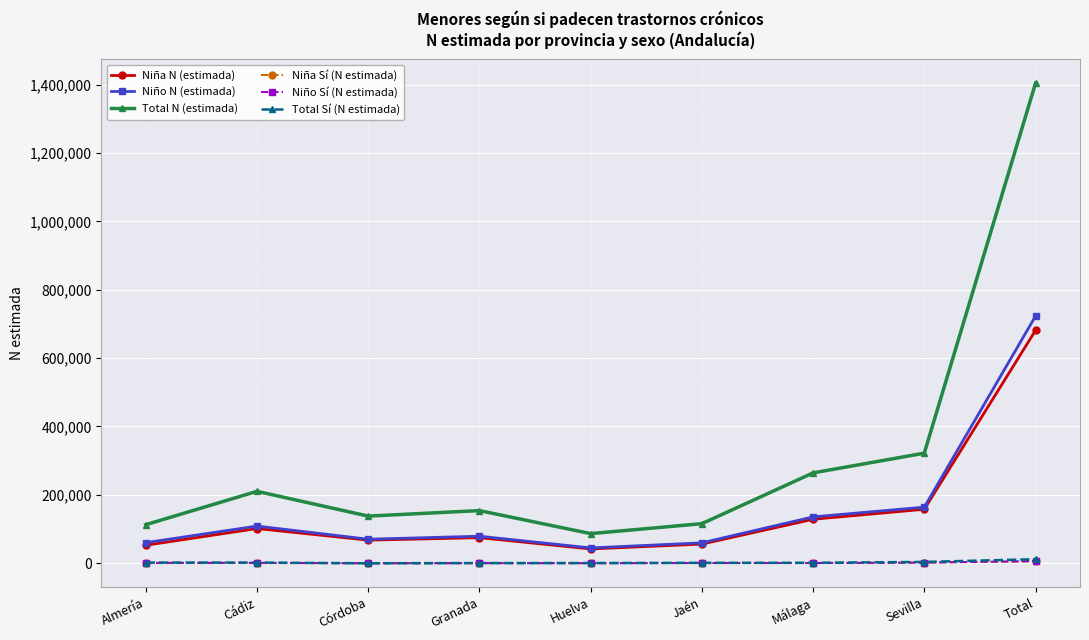

What value does the Total Sí (N estimada) series have at Málaga, to the nearest 50?

1400